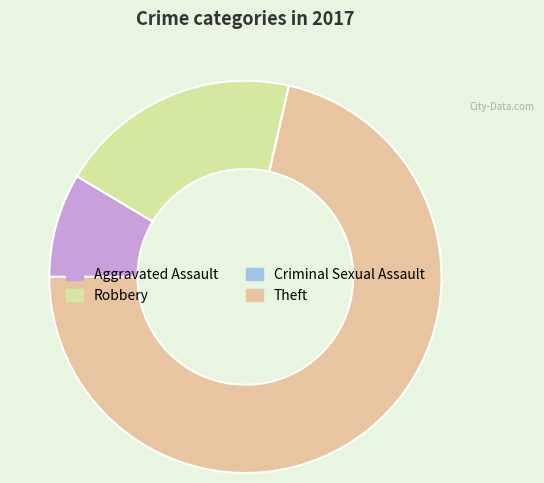

Which slice is the largest?

Theft